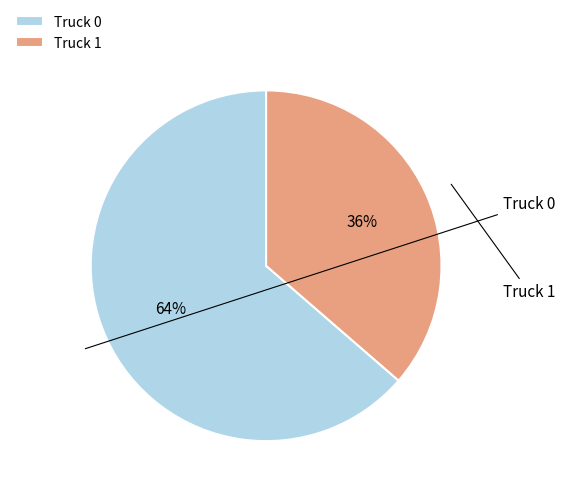

Which category has the smallest portion of the pie?

Truck 1